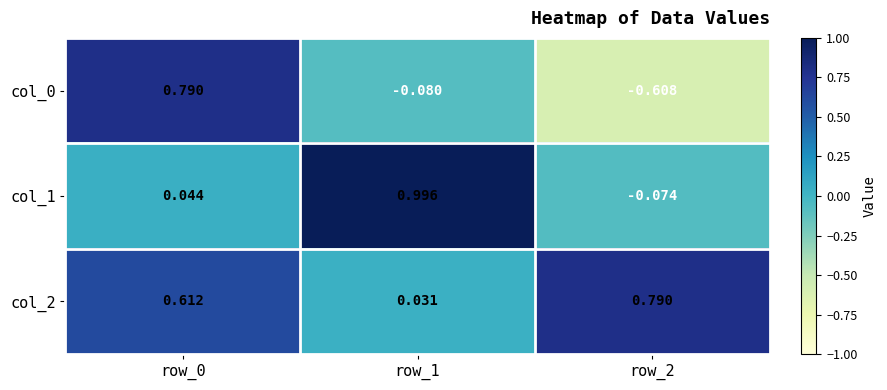

How many data points in col_1 are above 0?

2